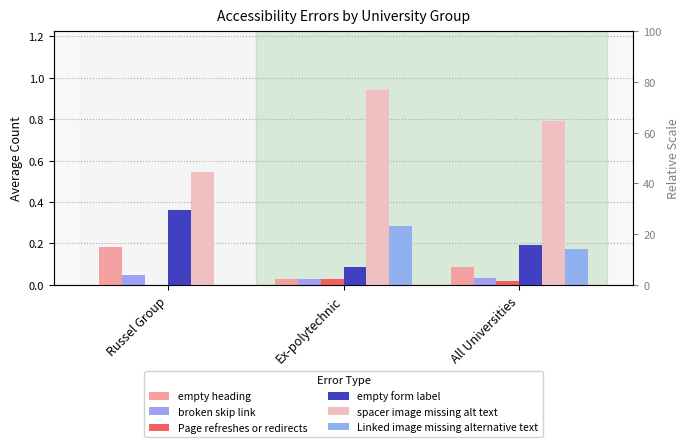

How many data points does each series have?

3